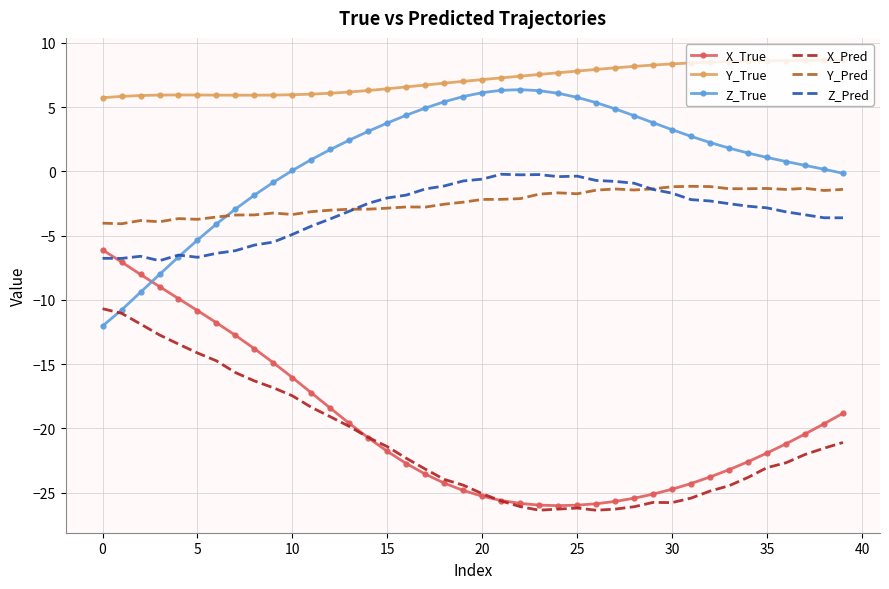

What are all the series names shown in the legend?

X_True, Y_True, Z_True, X_Pred, Y_Pred, Z_Pred